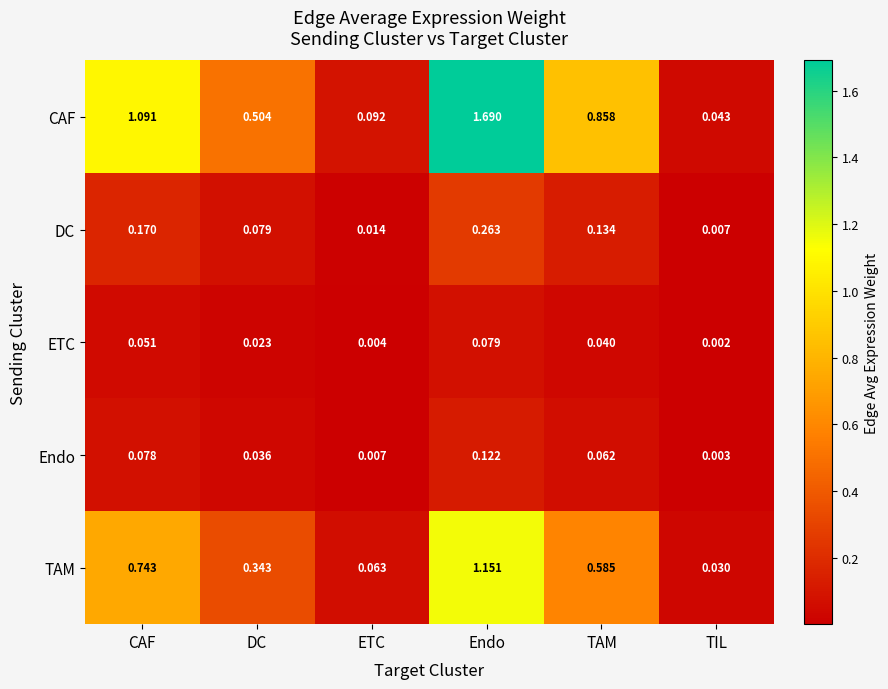

Which series has the largest total across all categories?

CAF